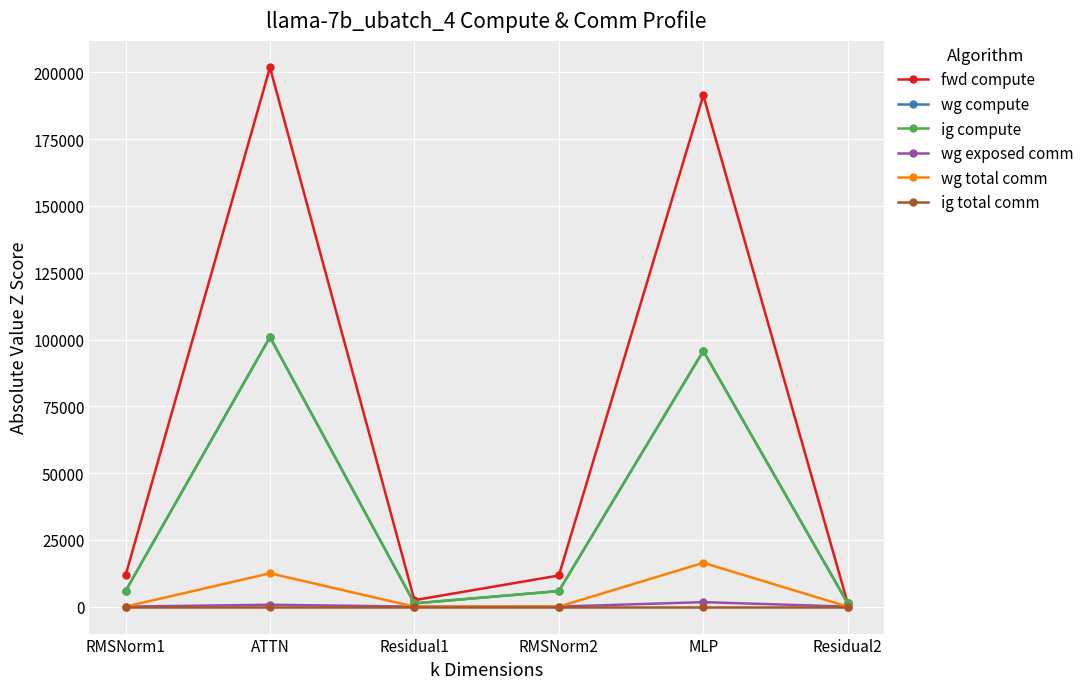

Reading left to right, transcribe all the data shown in this chart.

fwd compute: 11660.5	201850.8	2415.0	11660.5	191415.9	1207.5
wg compute: 5830.2	100925.4	1207.5	5830.2	95708.0	1207.5
ig compute: 5830.2	100925.4	1207.5	5830.2	95708.0	1207.5
wg exposed comm: 0.0	702.2	0.0	0.0	1684.1	0.0
wg total comm: 0.0	12474.7	0.0	0.0	16404.2	0.0
ig total comm: 0.0	0.0	0.0	0.0	0.0	0.0